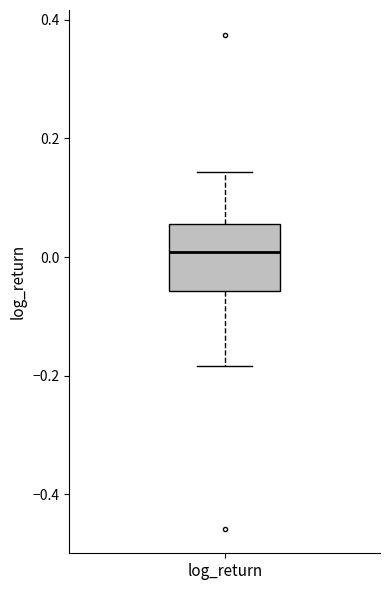

Transcribe this box plot: give where the median line is, the range the box spans, and where the two whiskers end, as read against the y-axis. The values are not printed on the chart, so give them approximately, as read against the axis.

median 0.00, box -0.06 to 0.06, whiskers -0.18 to 0.14